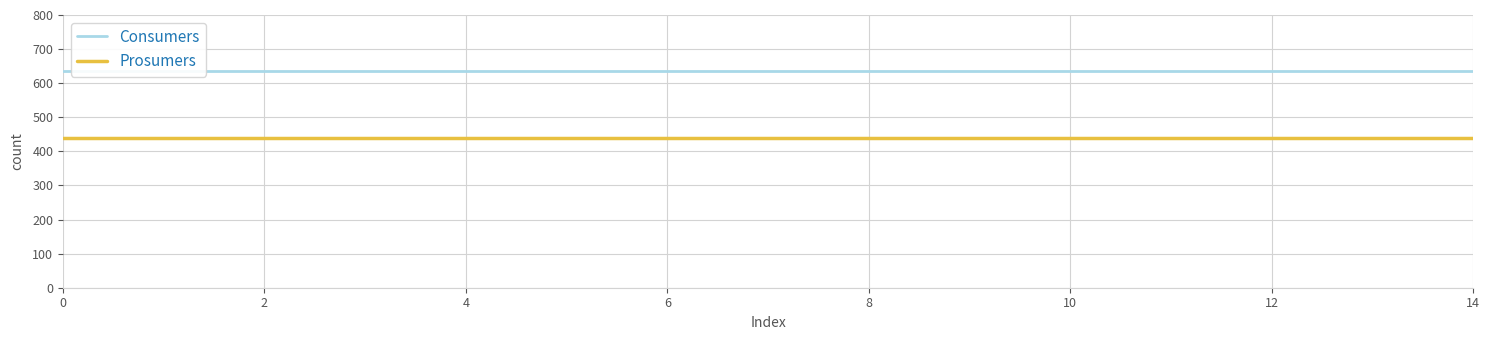

How many categories are shown in the chart?

15